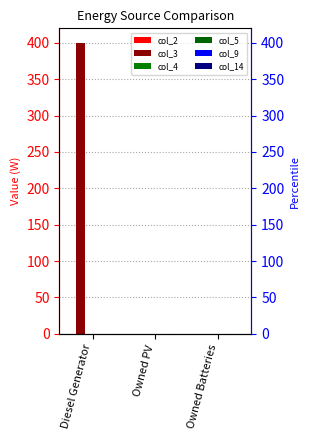

Which series has the largest total across all categories?

col_3